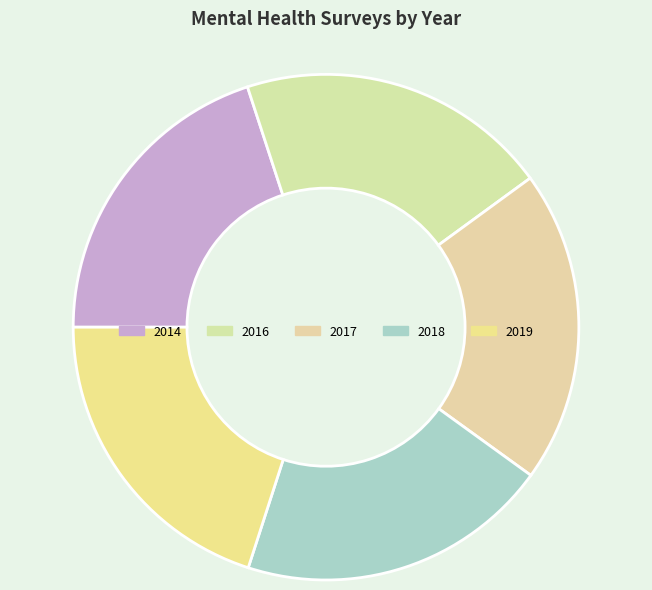

How many slices are in this pie chart?

5